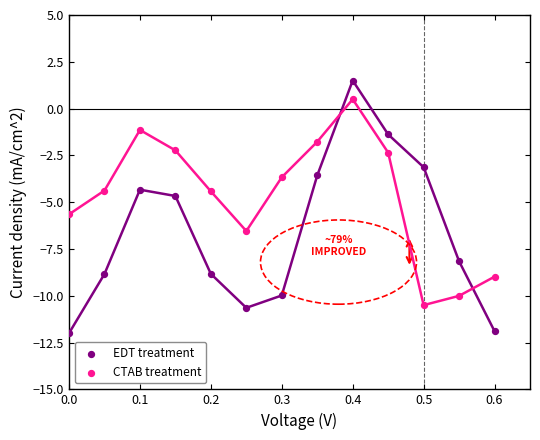

Which series reaches the minimum Y coordinate?

EDT treatment